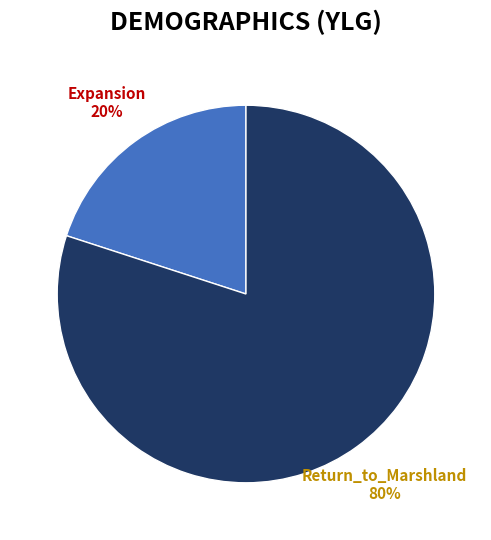

Is Expansion the majority of the pie?

No